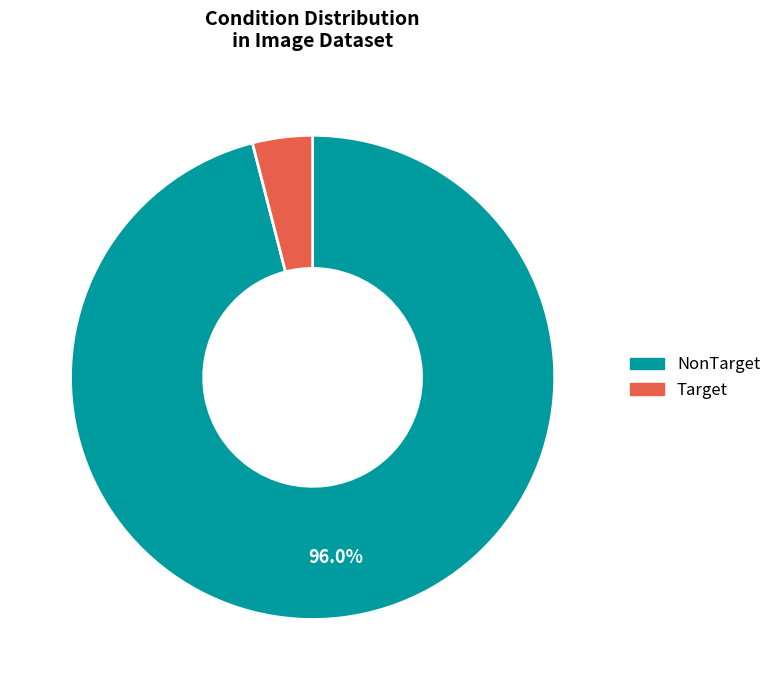

Approximately how many times larger is the value at NonTarget compared to Target?

24.0